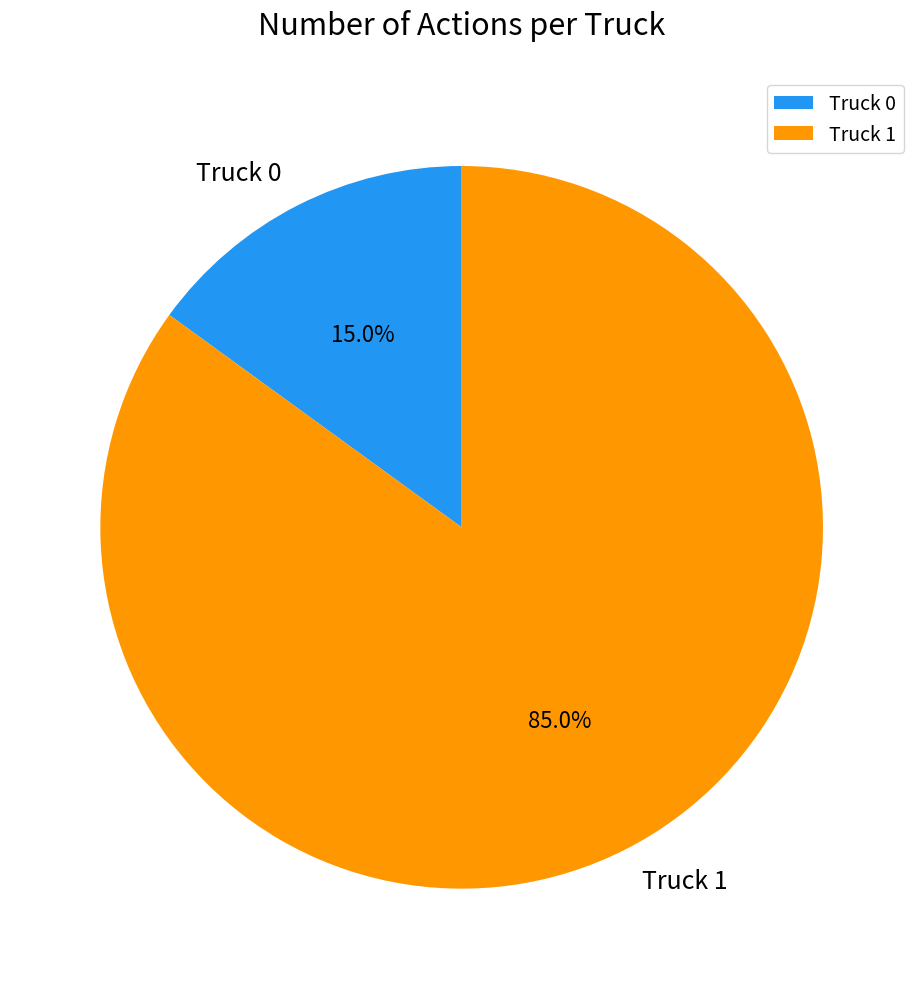

How many segments does this pie chart have?

2